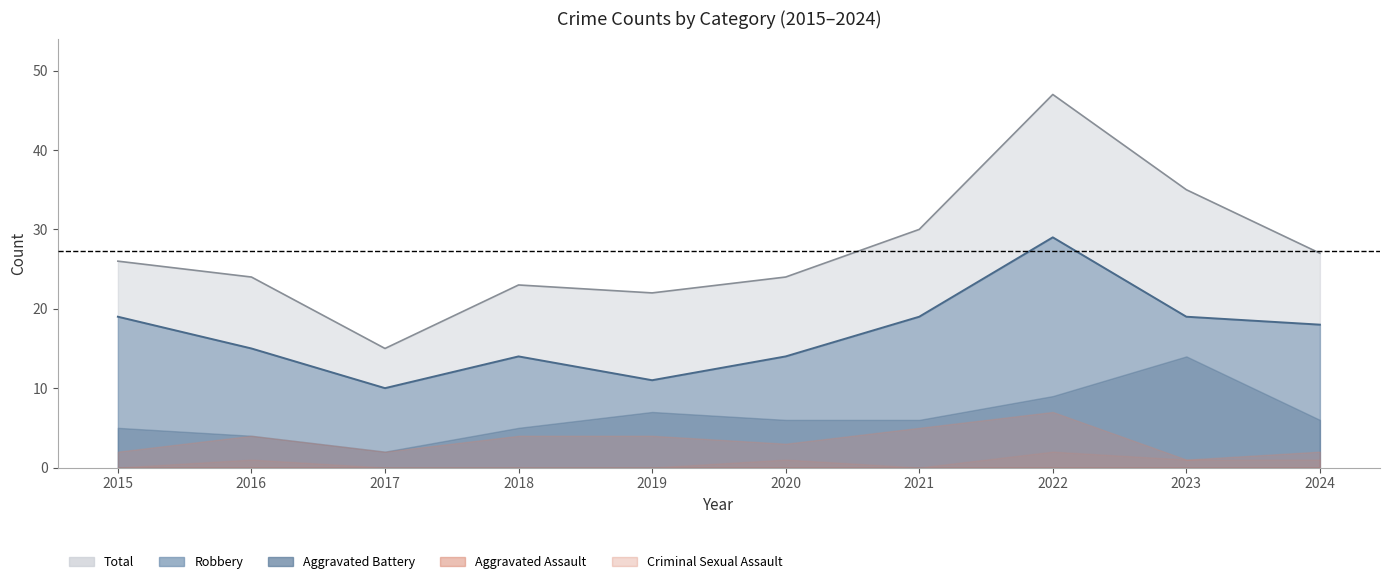

How many data points does each series have?

10